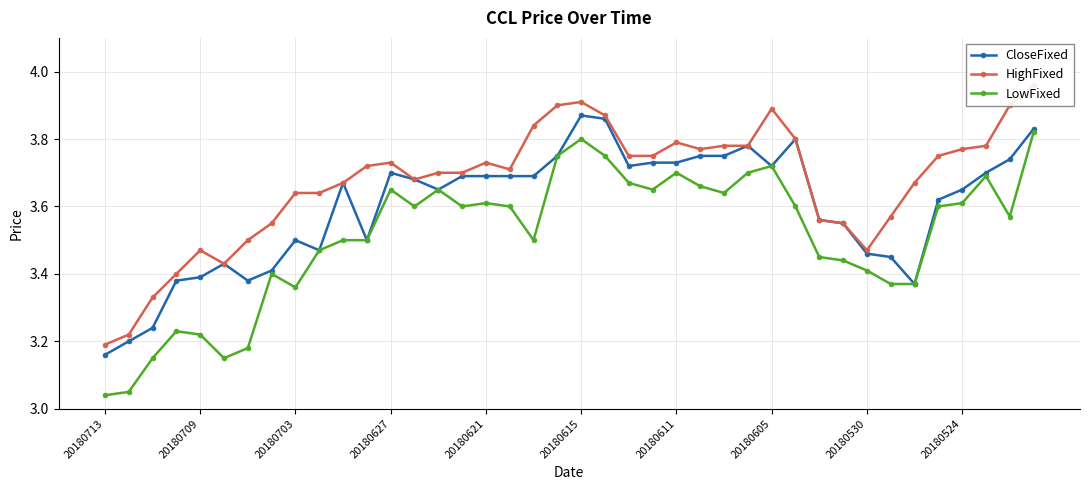

Which has a higher value, 21 or 29?

21